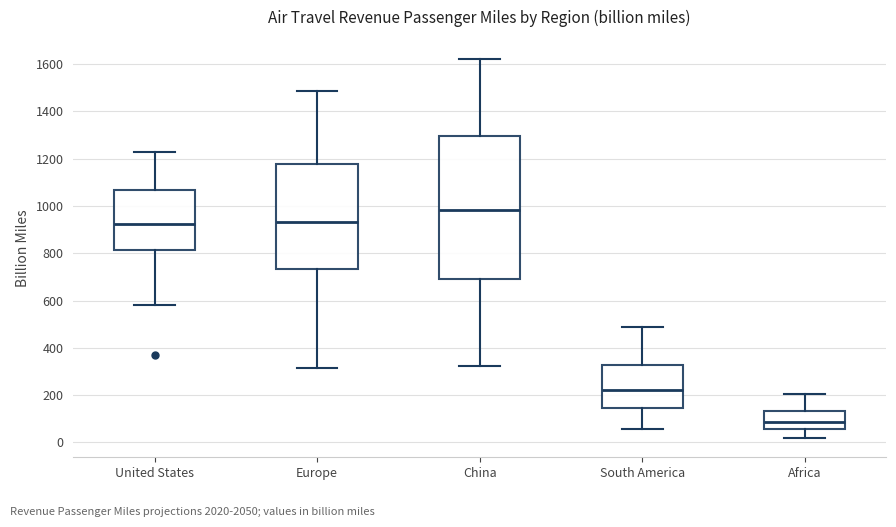

Which box's median line is the lowest?

Africa